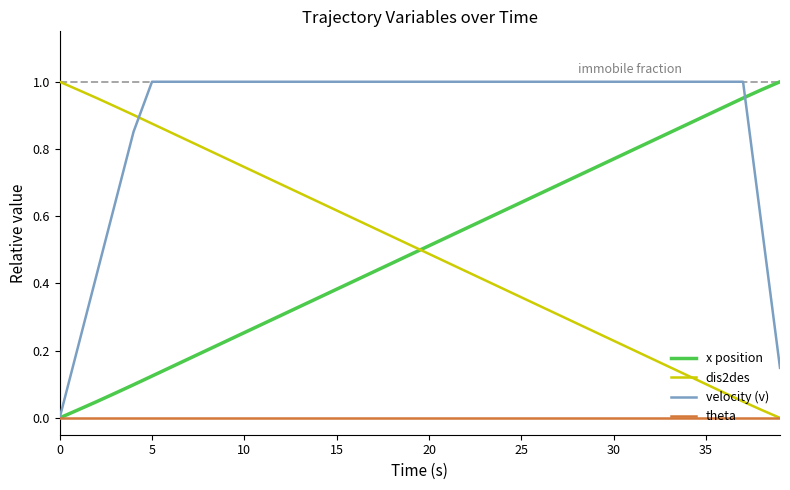

True or false: x position and dis2des cross at least once.

True